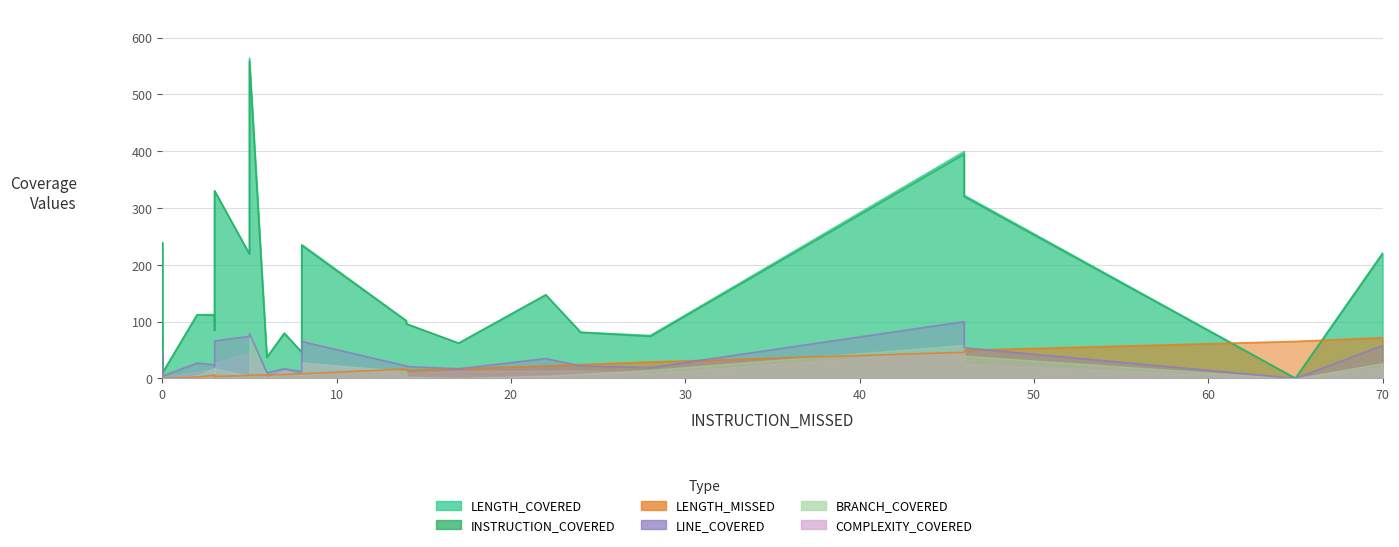

Reading right to left, list all the values displayed in this chart.

LENGTH_COVERED: 0=9.0	0=9.0	65=0.4	0=21.0	5=563.6	0=9.0	0=9.0	0=35.1	5=219.0	0=35.1	0=9.0	0=14.0	2=112.1	70=220.7	28=75.5	46=322.5	0=34.0	0=33.5	7=80.1	8=46.4	14=101.8	0=49.0	22=147.1	0=239.1	46=399.4	0=90.2	24=81.4	8=235.7	0=98.1	3=85.0	17=62.0	14=96.0	6=37.0	3=112.6	0=19.0	3=330.5	0=44.0	0=24.0	0=72.5	3=107.4
INSTRUCTION_COVERED: 0=9.0	0=9.0	65=0.0	0=21.0	5=558.0	0=9.0	0=9.0	0=35.0	5=219.0	0=35.0	0=9.0	0=14.0	2=112.0	70=219.0	28=74.0	46=320.0	0=34.0	0=33.0	7=79.0	8=46.0	14=101.0	0=49.0	22=147.0	0=239.0	46=395.0	0=90.0	24=81.0	8=234.0	0=98.0	3=85.0	17=62.0	14=96.0	6=37.0	3=111.0	0=19.0	3=330.0	0=44.0	0=24.0	0=70.0	3=106.0
LENGTH_MISSED: 0=0.4	0=0.4	65=65.1	0=0.4	5=5.8	0=0.4	0=0.4	0=0.4	5=5.0	0=0.4	0=0.4	0=0.4	2=2.3	70=71.6	28=28.9	46=49.4	0=0.4	0=0.4	7=7.1	8=8.3	14=16.6	0=0.4	22=22.0	0=1.1	46=46.0	0=0.4	24=24.3	8=8.3	0=1.1	3=3.0	17=17.0	14=14.0	6=6.1	3=5.8	0=0.4	3=3.6	0=0.4	0=0.4	0=1.1	3=5.8
LINE_COVERED: 0=4.0	0=4.0	65=0.0	0=8.0	5=79.0	0=4.0	0=4.0	0=4.0	5=74.0	0=8.0	0=2.0	0=3.0	2=27.0	70=58.0	28=19.0	46=54.0	0=2.0	0=8.0	7=17.0	8=12.0	14=22.0	0=14.0	22=35.0	0=47.0	46=100.0	0=18.0	24=22.0	8=65.0	0=19.0	3=22.0	17=17.0	14=21.0	6=10.0	3=24.0	0=6.0	3=66.0	0=17.0	0=7.0	0=13.0	3=21.0
BRANCH_COVERED: 0=0.0	0=0.0	65=0.0	0=0.0	5=79.0	0=0.0	0=0.0	0=2.0	5=4.0	0=2.0	0=0.0	0=0.0	2=5.0	70=27.0	28=15.0	46=40.0	0=0.0	0=6.0	7=13.0	8=6.0	14=13.0	0=2.0	22=5.0	0=5.0	46=59.0	0=6.0	24=8.0	8=28.0	0=5.0	3=0.0	17=1.0	14=3.0	6=1.0	3=19.0	0=0.0	3=18.0	0=0.0	0=0.0	0=19.0	3=17.0
COMPLEXITY_COVERED: 0=2.0	0=2.0	65=0.0	0=4.0	5=44.0	0=2.0	0=2.0	0=3.0	5=45.0	0=3.0	0=2.0	0=2.0	2=12.0	70=21.0	28=9.0	46=26.0	0=1.0	0=9.0	7=15.0	8=6.0	14=9.0	0=11.0	22=14.0	0=23.0	46=50.0	0=10.0	24=14.0	8=29.0	0=9.0	3=18.0	17=13.0	14=10.0	6=7.0	3=16.0	0=3.0	3=28.0	0=6.0	0=4.0	0=13.0	3=13.0